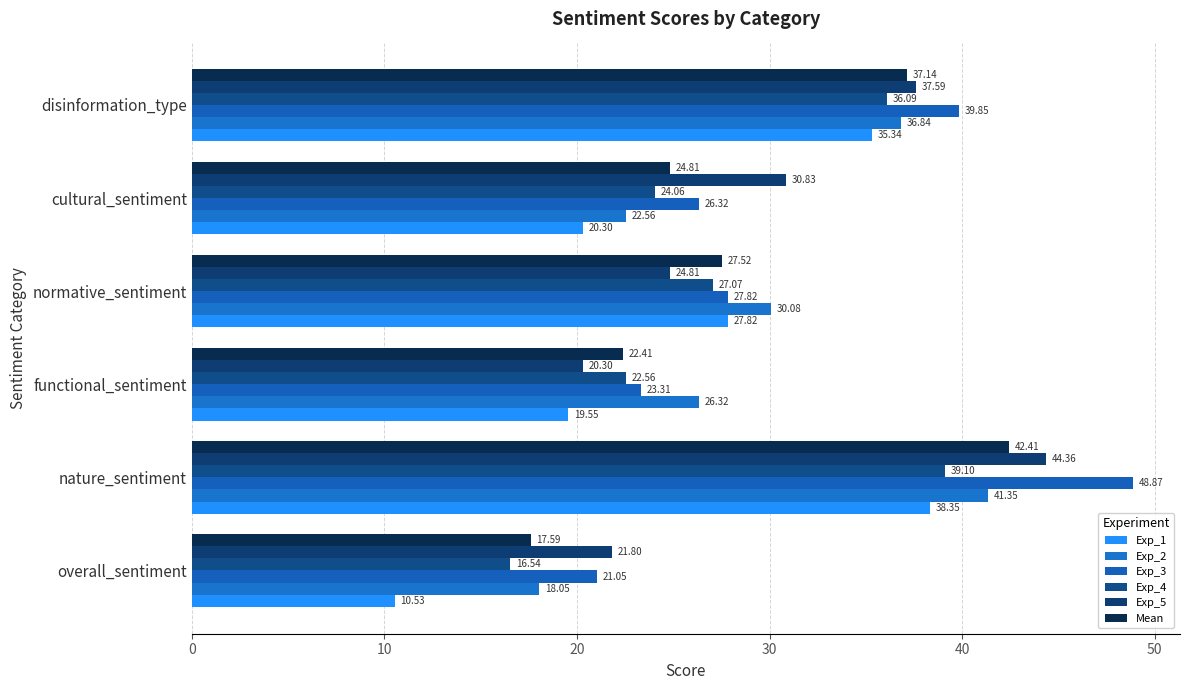

List the labels in order of Mean value, smallest first.

overall_sentiment, functional_sentiment, cultural_sentiment, normative_sentiment, disinformation_type, nature_sentiment